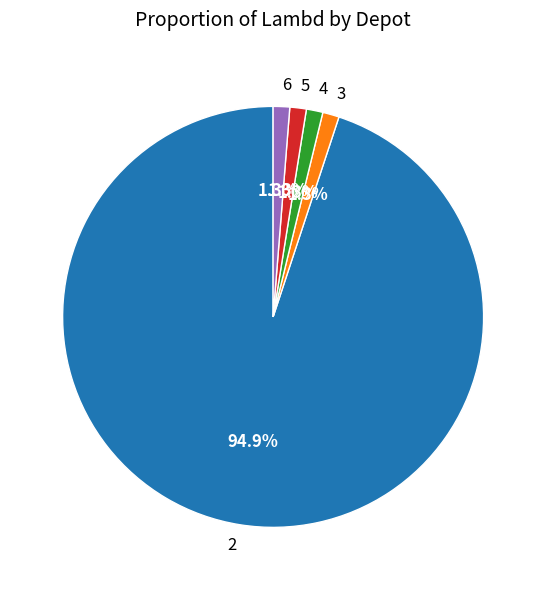

Is there any slice that represents more than half of the pie?

Yes